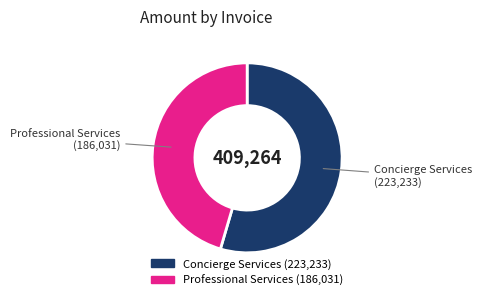

Is there any slice that represents more than half of the pie?

Yes